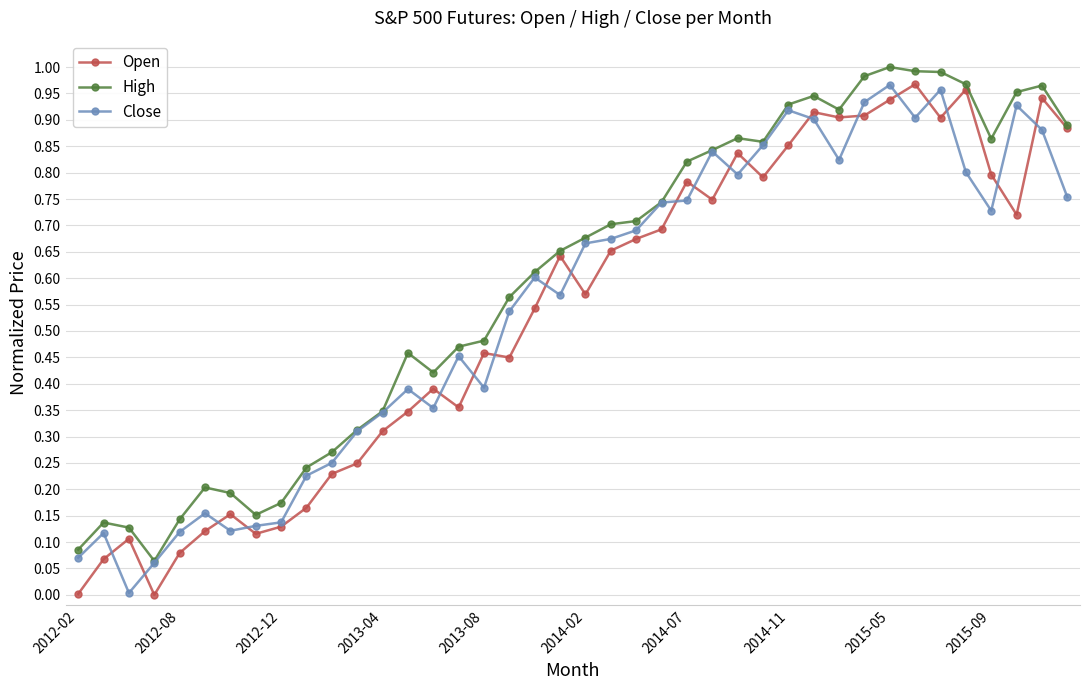

Which series has the largest total across all categories?

High